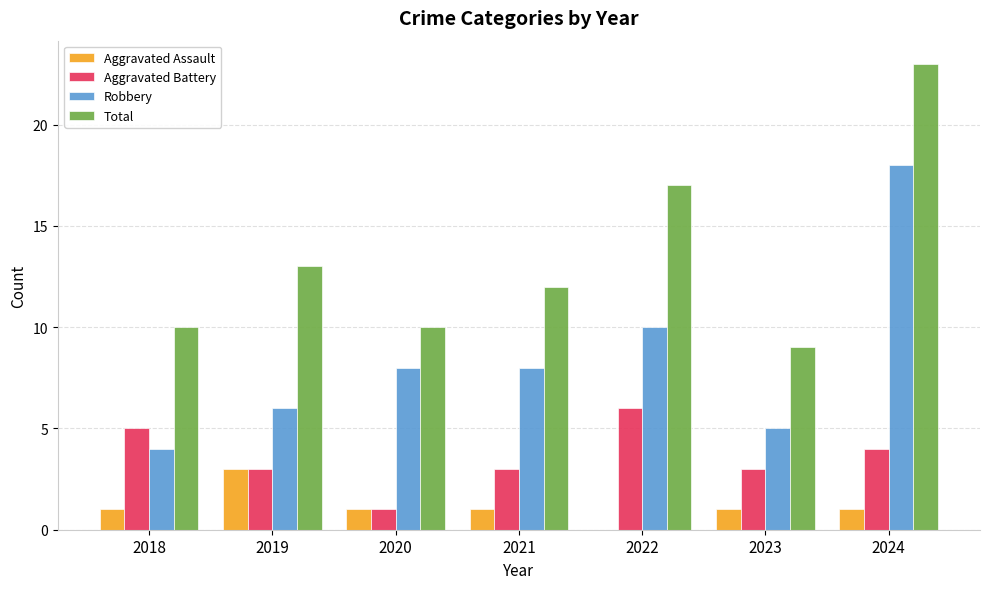

Reading left to right, transcribe all the data shown in this chart.

Aggravated Assault: 2018=1	2019=3	2020=1	2021=1	2022=0	2023=1	2024=1
Aggravated Battery: 2018=5	2019=3	2020=1	2021=3	2022=6	2023=3	2024=4
Robbery: 2018=4	2019=6	2020=8	2021=8	2022=10	2023=5	2024=18
Total: 2018=10	2019=13	2020=10	2021=12	2022=17	2023=9	2024=23